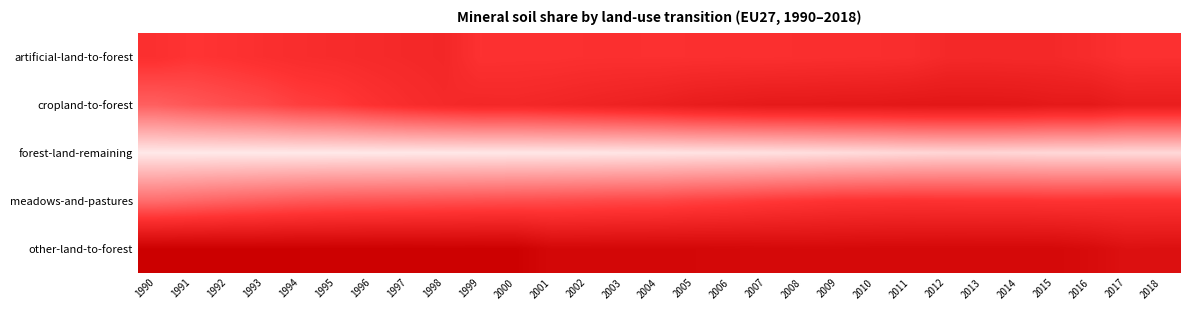

At which category is the sum across all series the highest?

2013